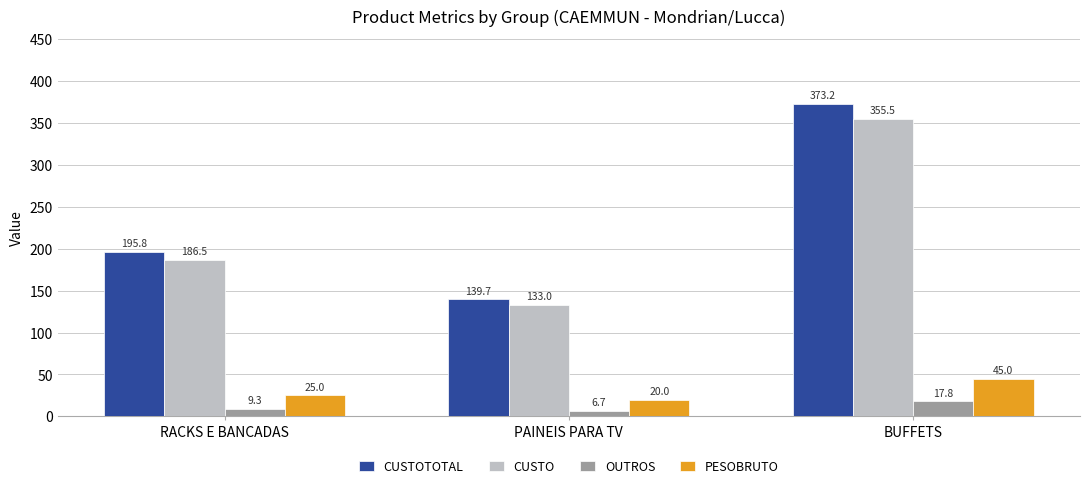

What position from the left is BUFFETS?

3